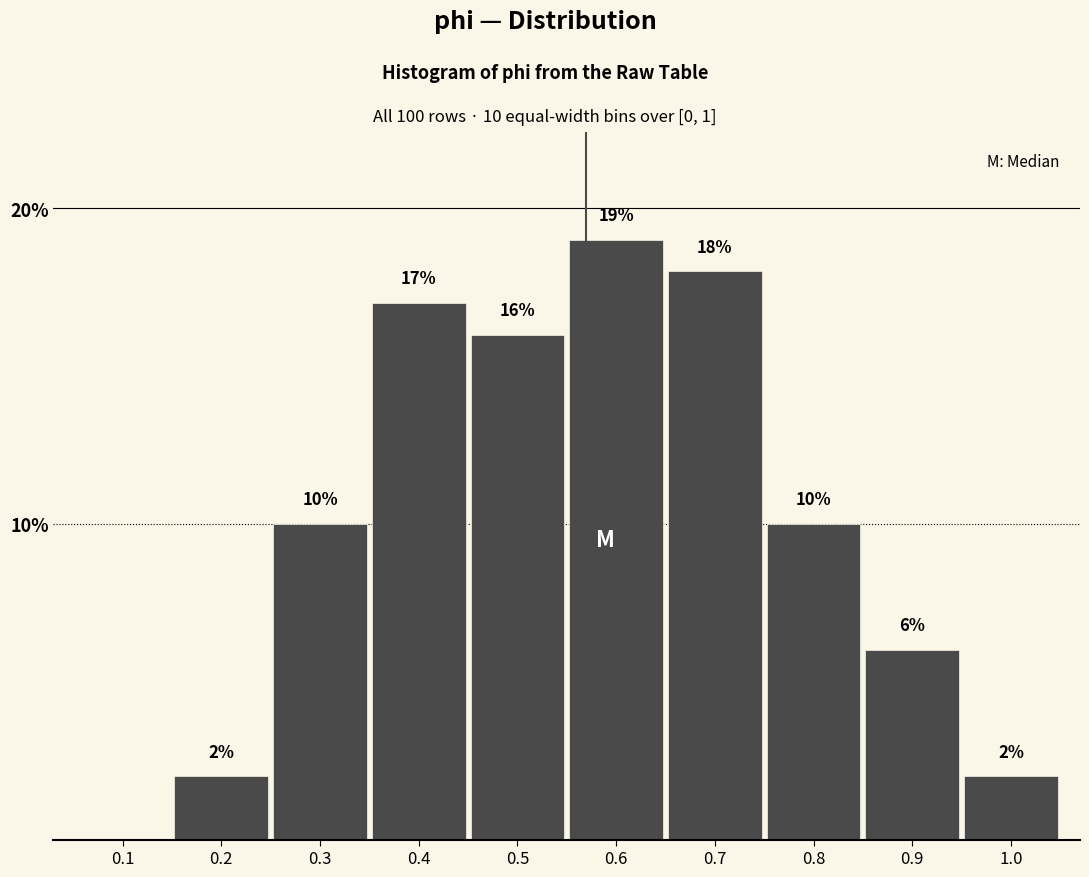

Reading left to right, list all the values displayed in this chart.

0.1=0	0.2=2	0.3=10	0.4=17	0.5=16	0.6=19	0.7=18	0.8=10	0.9=6	1.0=2